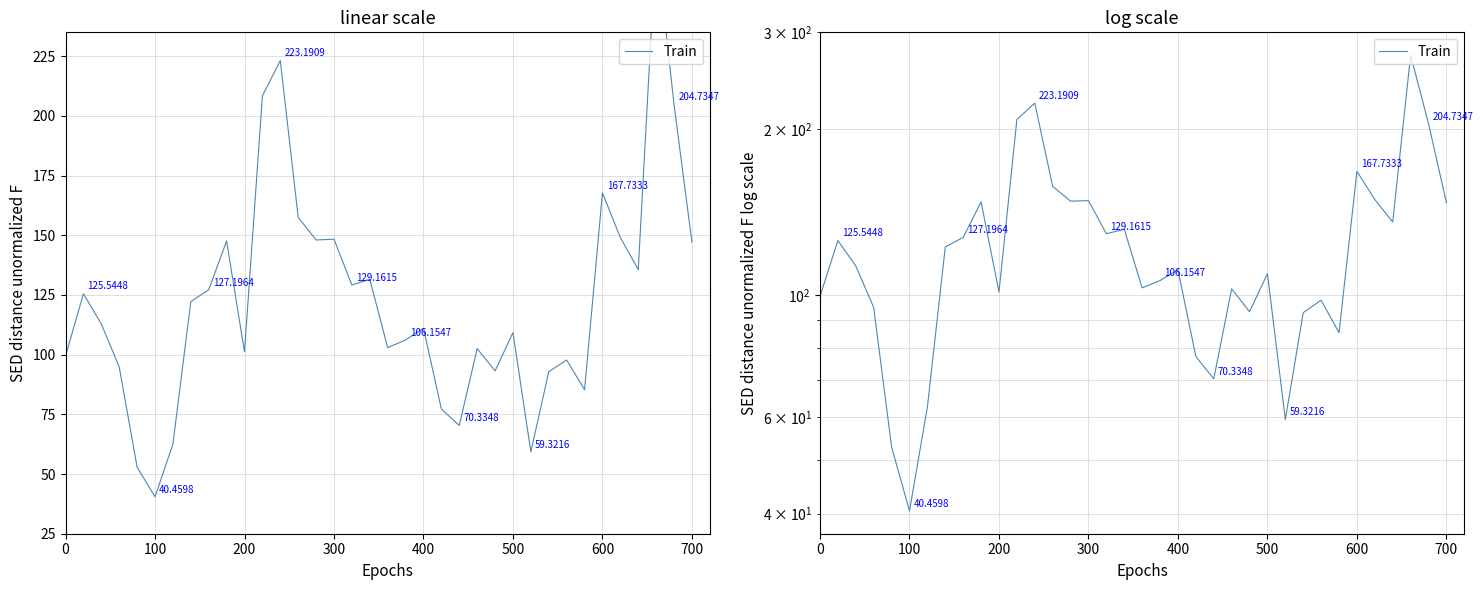

How many values are below 112?

18